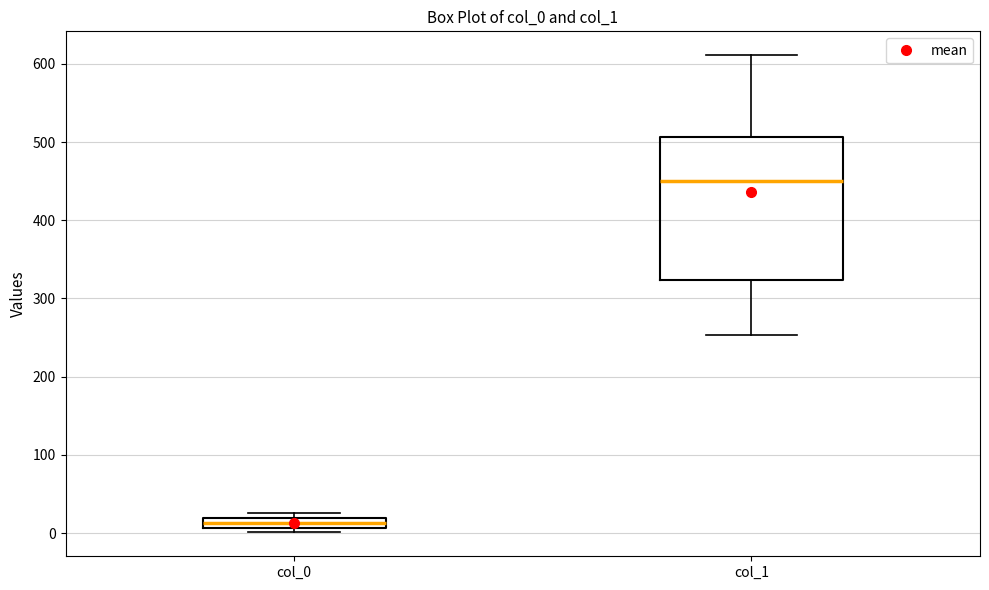

Which box's median line is the lowest?

col_0